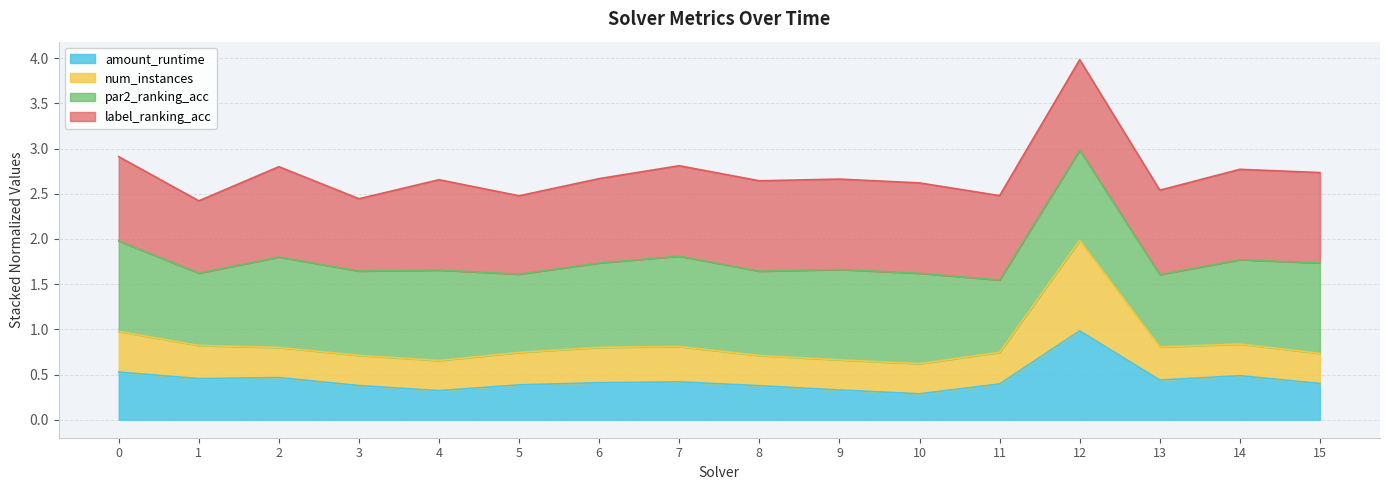

True or false: num_instances has more than 0 interior local peaks.

True